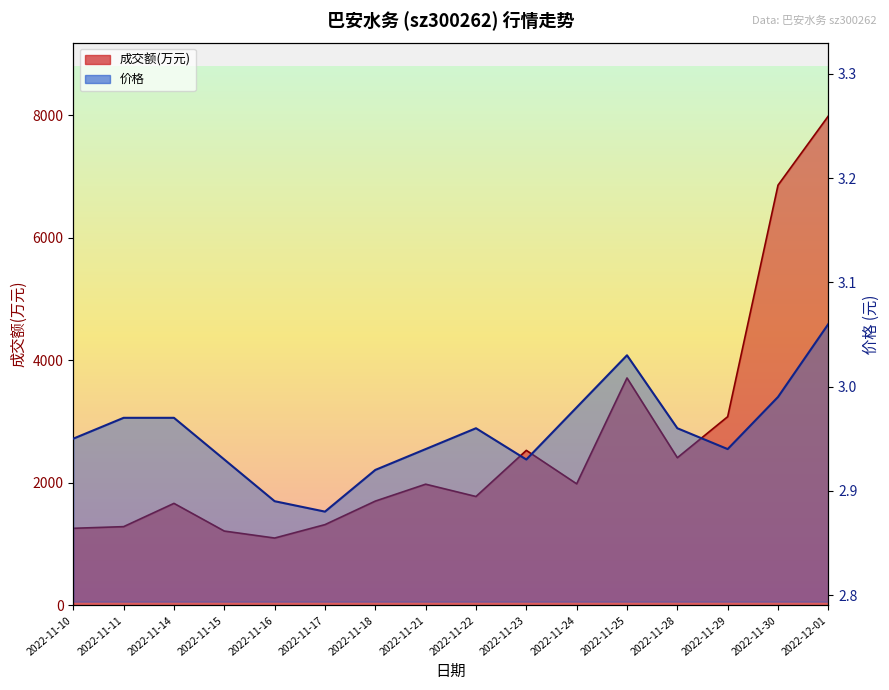

Reading right to left, extract all data points from this chart.

成交额(万元): 2022-12-01=7989.0	2022-11-30=6860.0	2022-11-29=3081.0	2022-11-28=2411.0	2022-11-25=3713.0	2022-11-24=1985.0	2022-11-23=2531.0	2022-11-22=1778.0	2022-11-21=1979.0	2022-11-18=1703.0	2022-11-17=1319.0	2022-11-16=1100.0	2022-11-15=1214.0	2022-11-14=1666.0	2022-11-11=1286.0	2022-11-10=1259.0
价格: 2022-12-01=3.1	2022-11-30=3.0	2022-11-29=2.9	2022-11-28=3.0	2022-11-25=3.0	2022-11-24=3.0	2022-11-23=2.9	2022-11-22=3.0	2022-11-21=2.9	2022-11-18=2.9	2022-11-17=2.9	2022-11-16=2.9	2022-11-15=2.9	2022-11-14=3.0	2022-11-11=3.0	2022-11-10=3.0